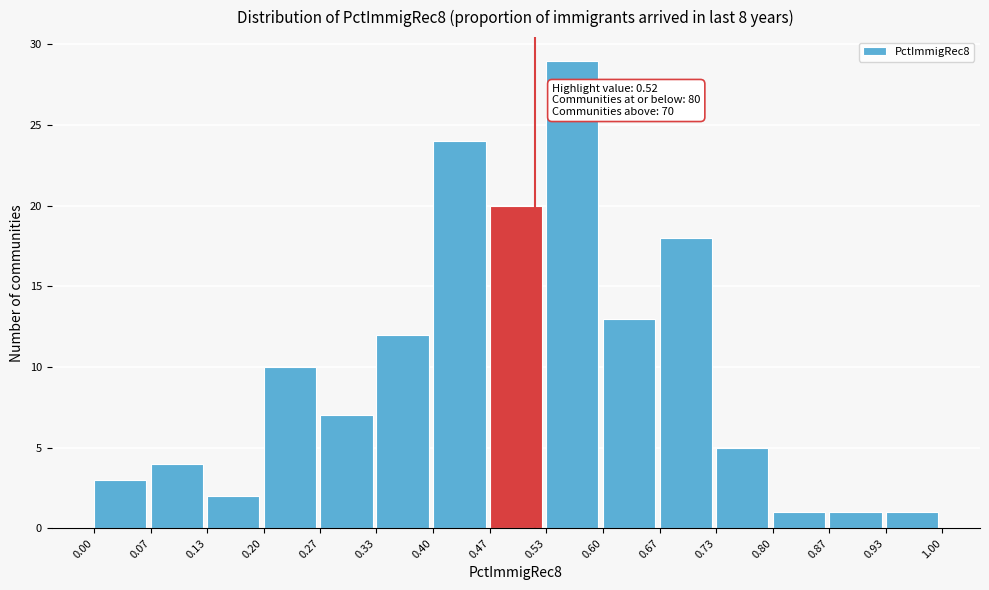

Over which range of the x-axis is the bar tallest?

0.53 to 0.60